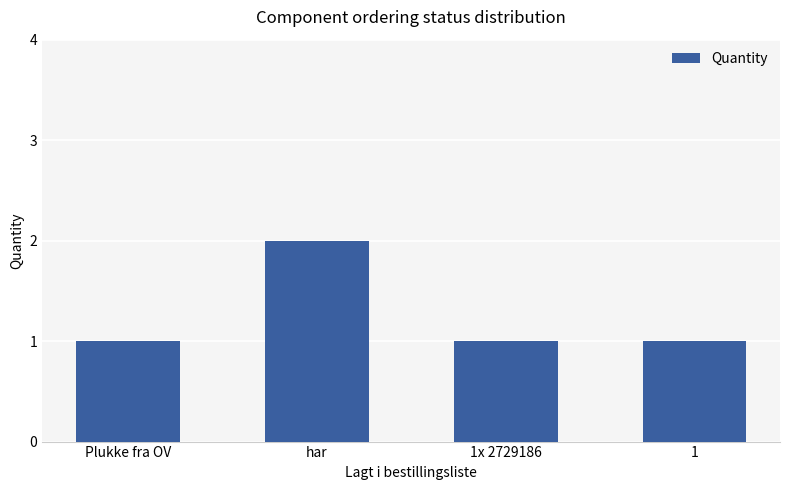

Read the value at 1.

1